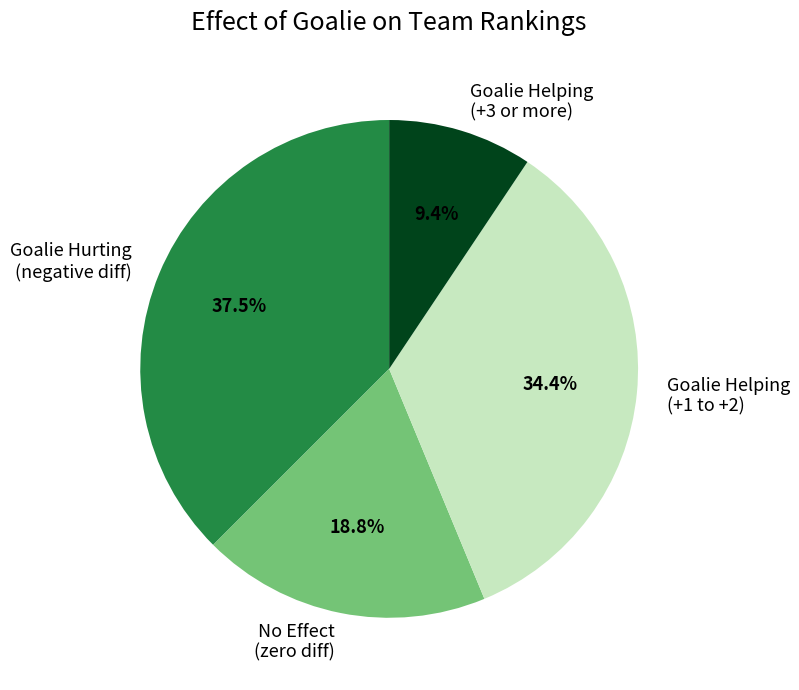

Is the sum of Goalie Helping (+3 or more) and Goalie Hurting (negative diff) greater than half?

No